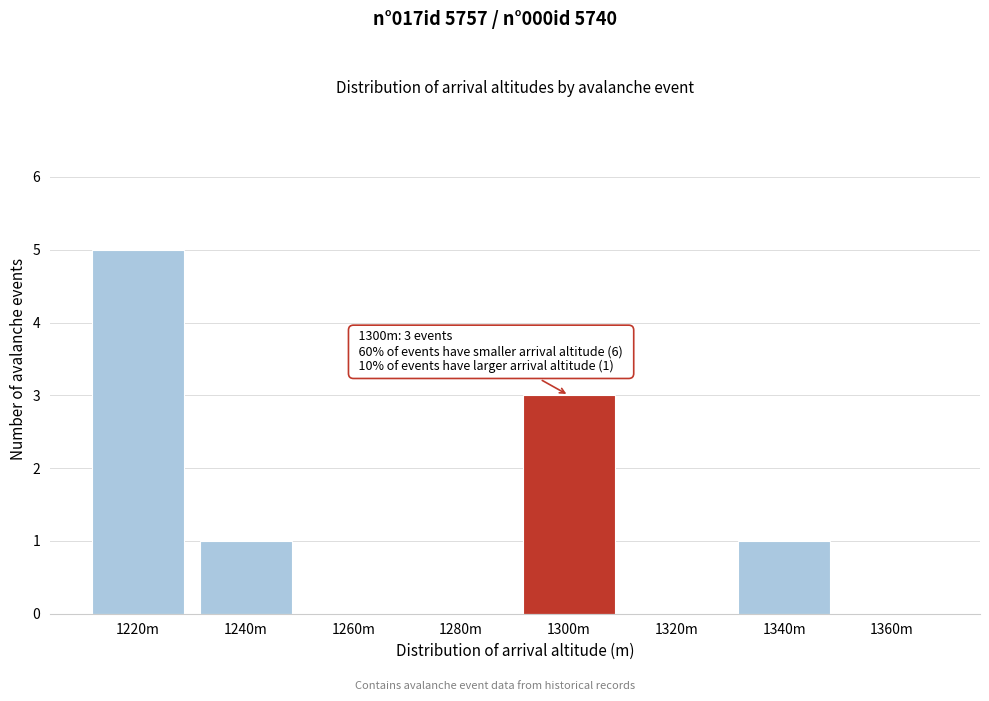

Reading left to right, list all the values displayed in this chart.

1220m=5	1240m=1	1260m=0	1280m=0	1300m=3	1320m=0	1340m=1	1360m=0